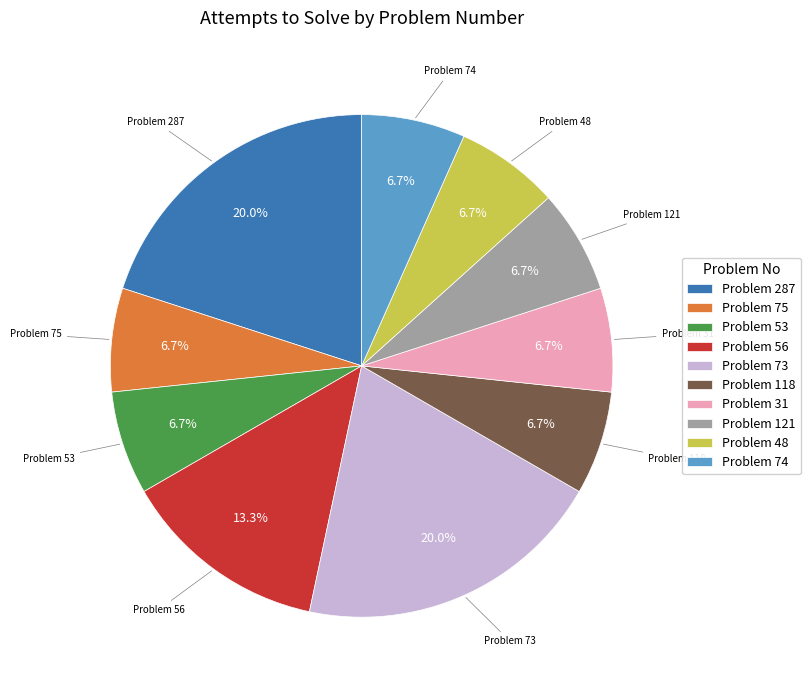

Is the sum of Problem 74 and Problem 118 greater than half?

No